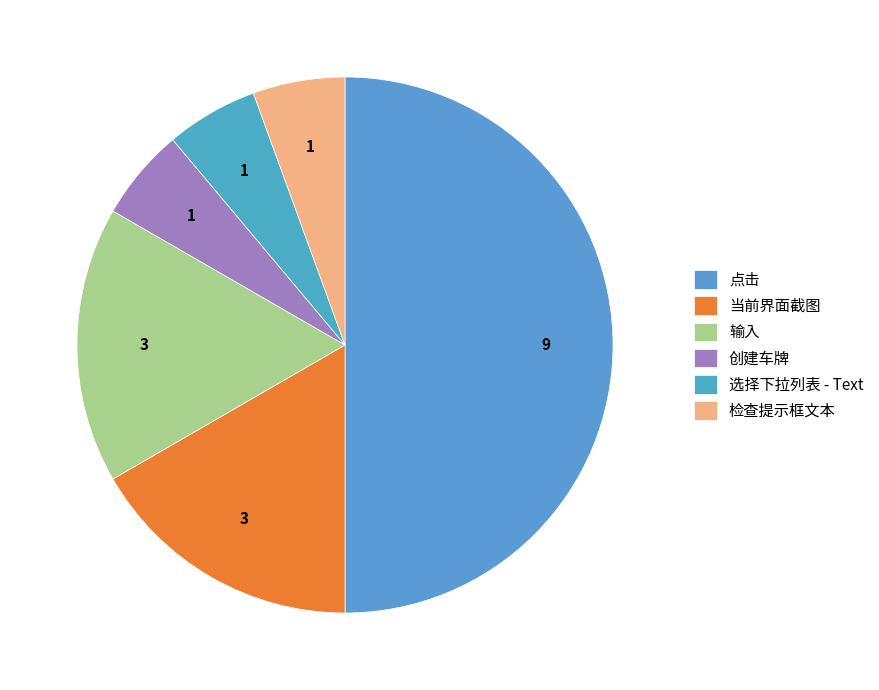

What percentage do 当前界面截图 and 输入 together represent?

33.3%